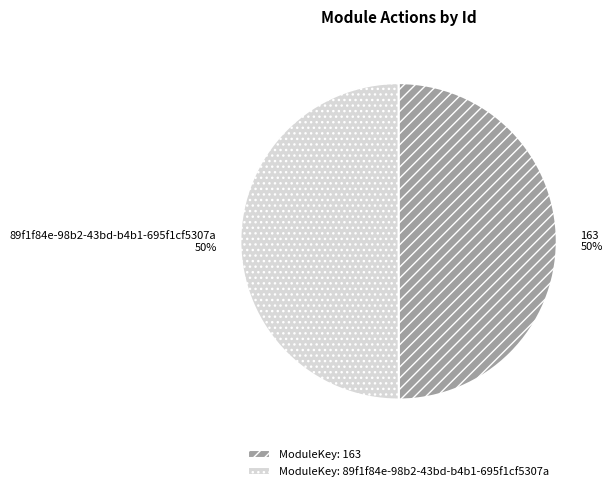

The 163 slice represents 50% of the pie. True or false?

True